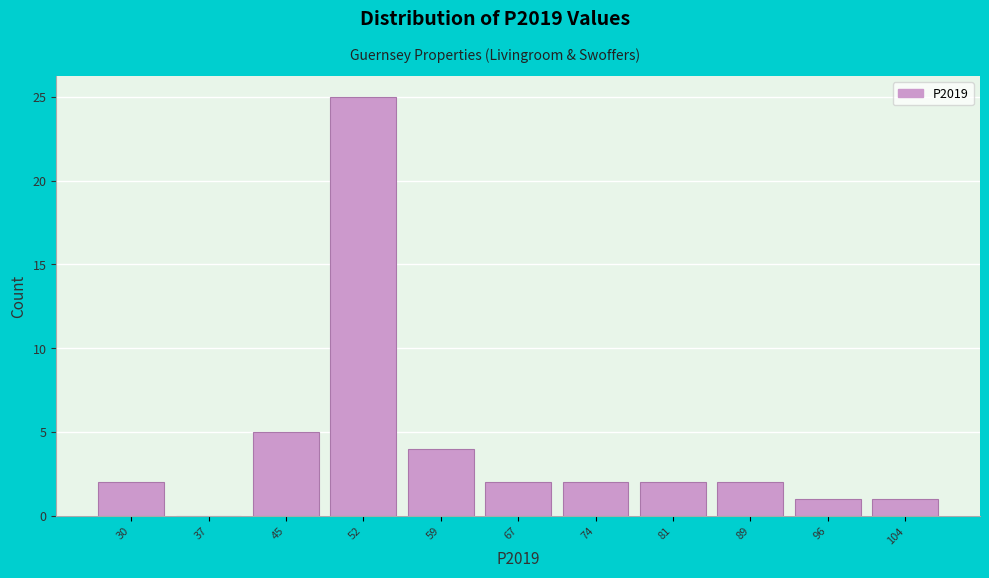

Reading right to left, extract all data points from this chart.

104=1	96=1	89=2	81=2	74=2	67=2	59=4	52=25	45=5	37=0	30=2